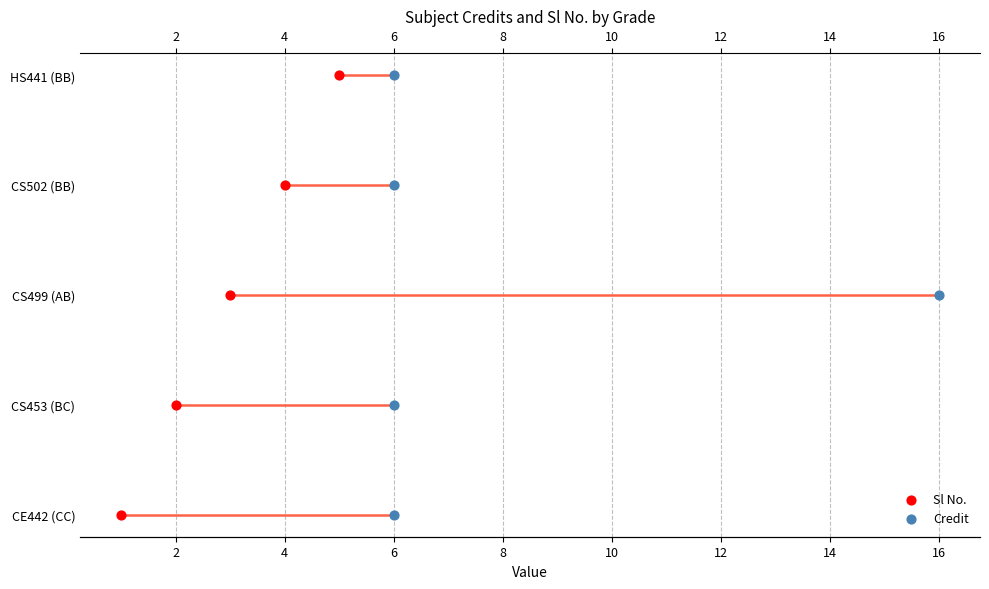

Is the value of Credit at 0 greater than the value of Sl No. at 8?

No